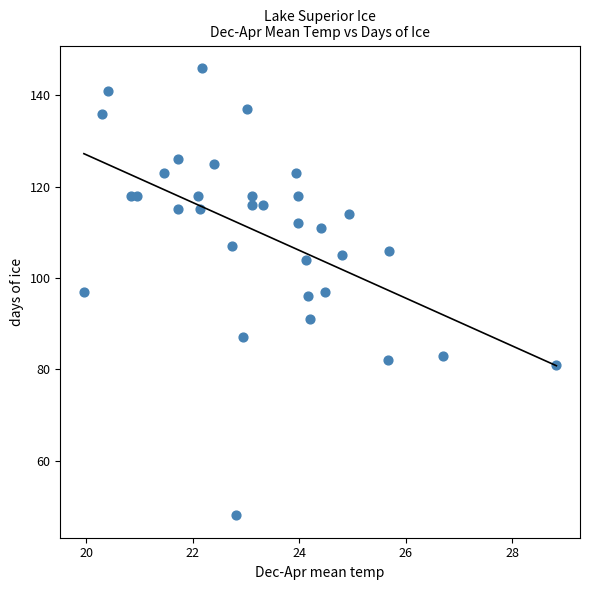

How many points are shown in the scatter plot?

33